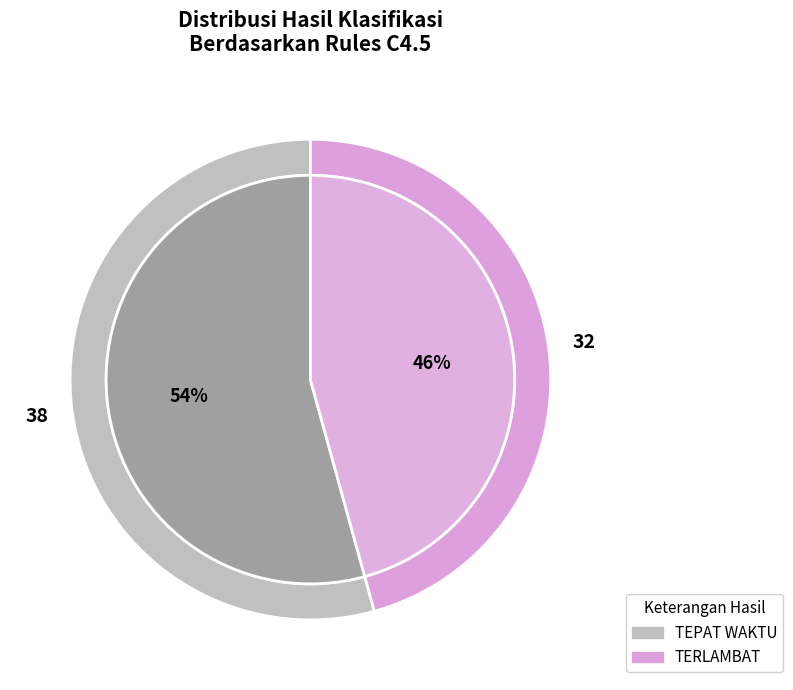

What percentage do TEPAT WAKTU and TERLAMBAT together represent?

100.0%